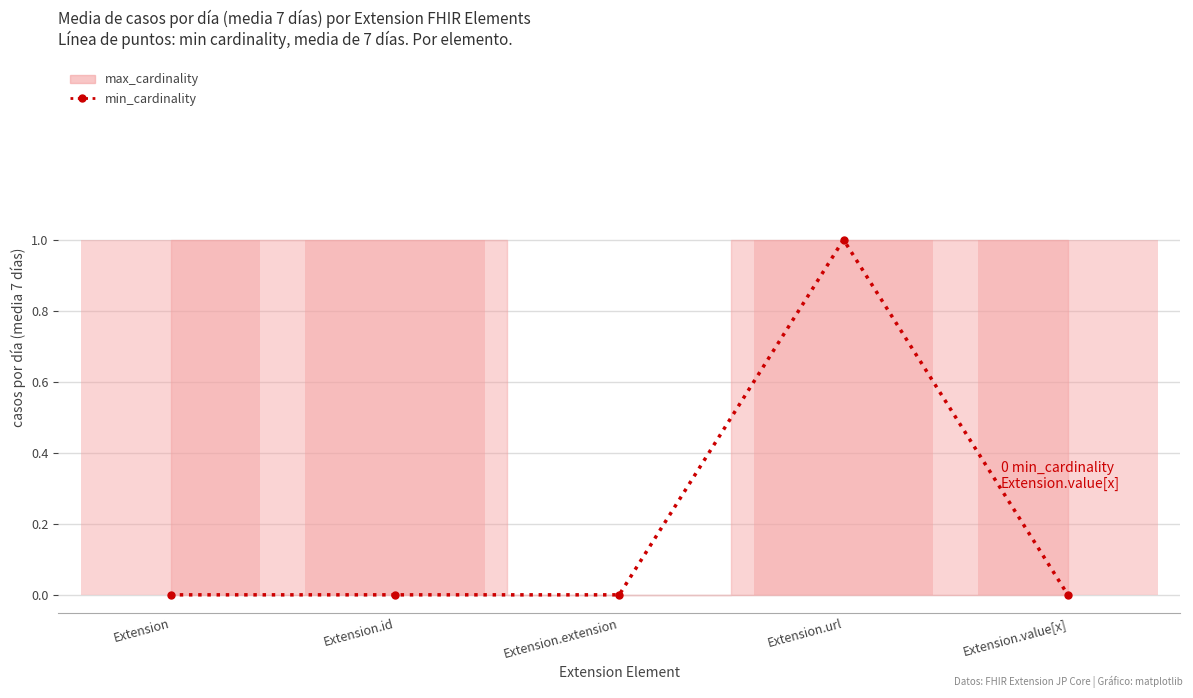

True or false: the data shows 0 at Extension.extension.

True